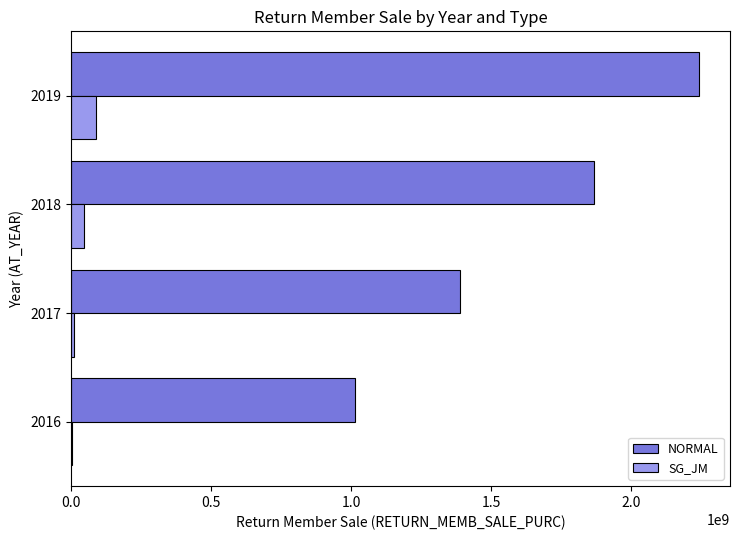

Count the number of categories in the chart.

4